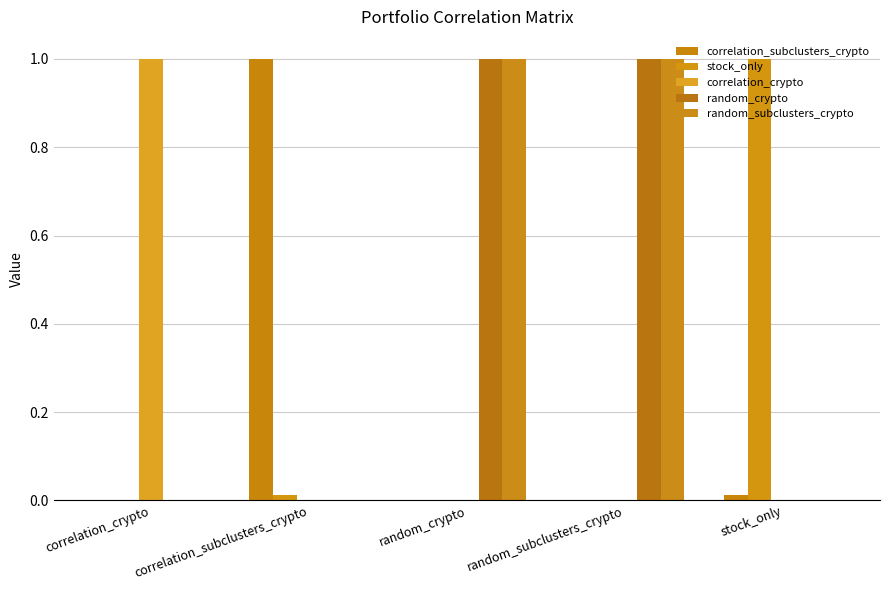

How many data points does each series have?

5